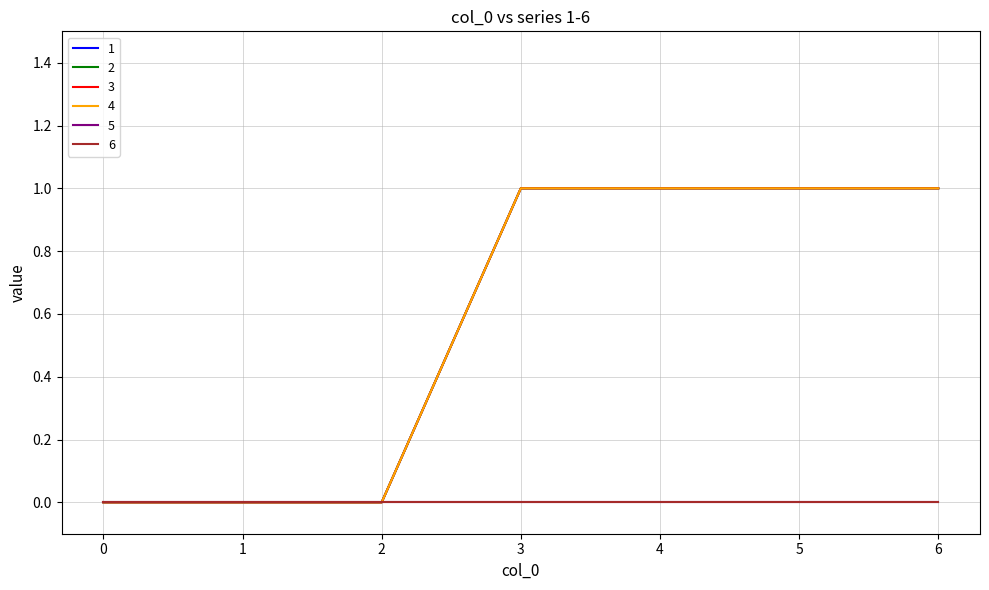

Which category has the highest value in the 3 series?

3